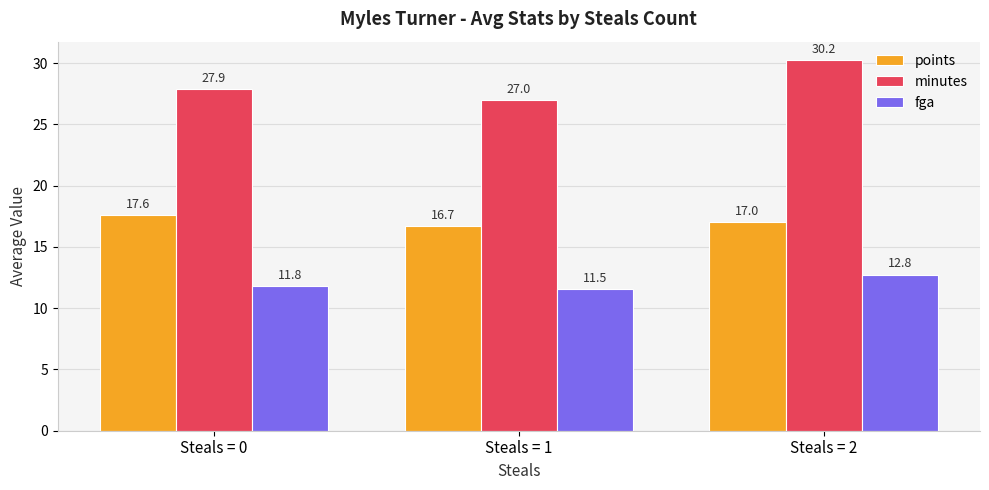

Which category has the highest value across all series?

Steals = 2